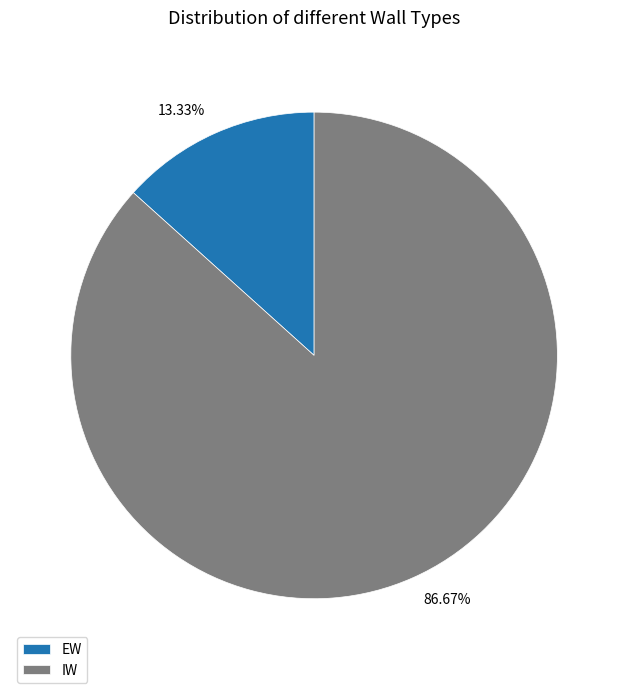

Combined, do IW and EW account for over 50%?

Yes